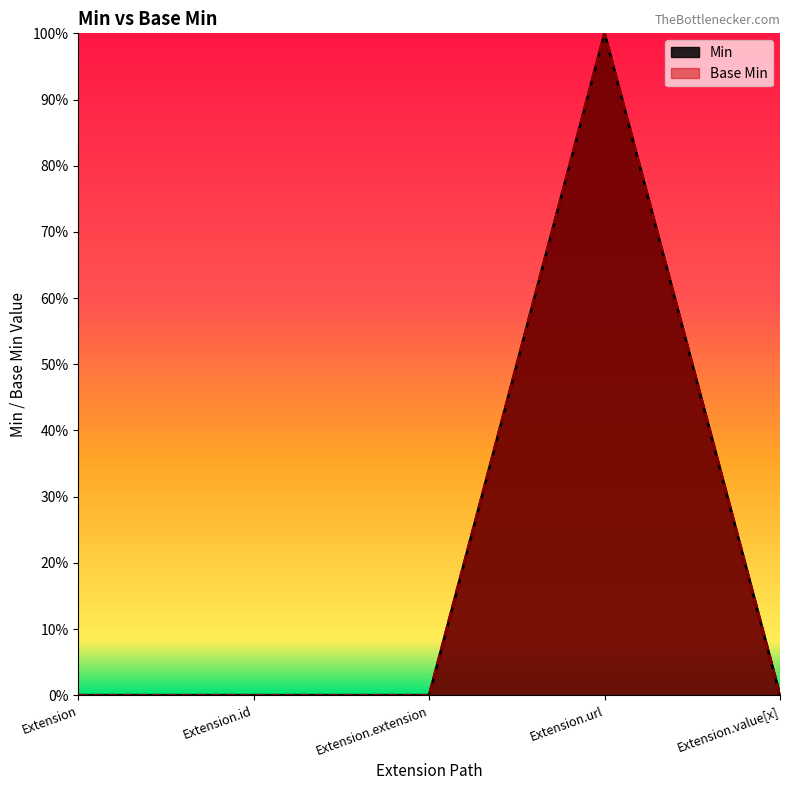

How many values in the Min series exceed 0?

1